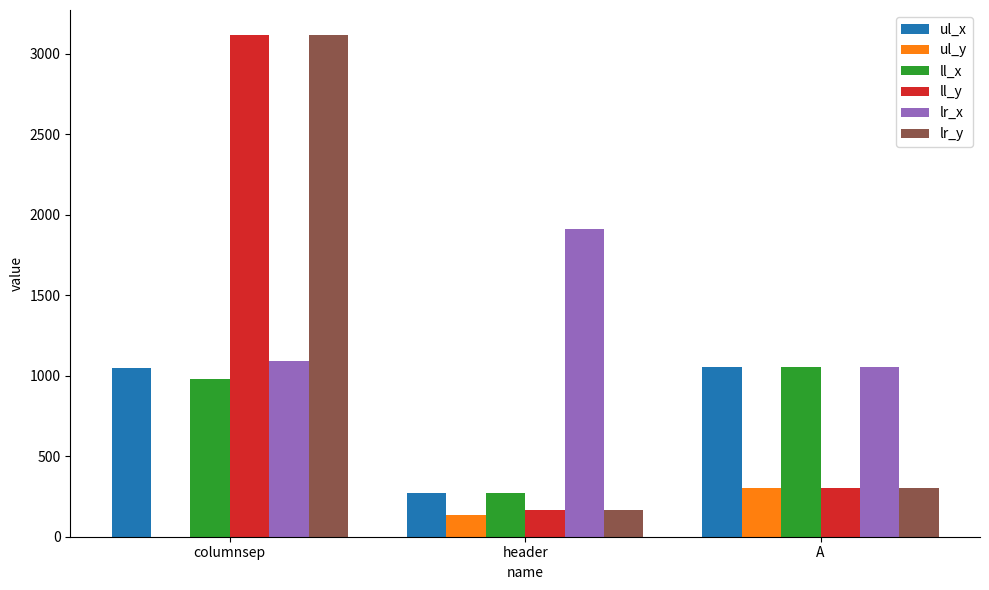

How many values in ul_y are above zero?

2